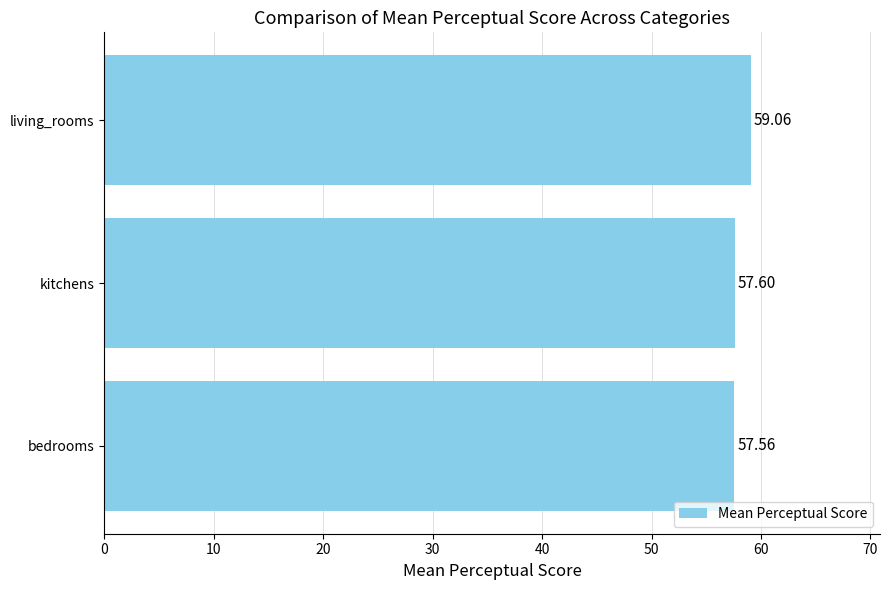

Approximately how many times larger is the value at bedrooms compared to kitchens?

1.0